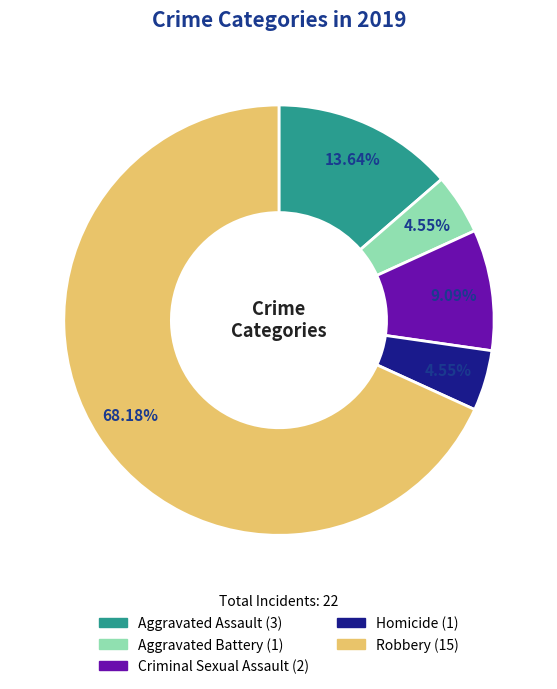

To the nearest percent, what percentage of the pie is Robbery?

68%